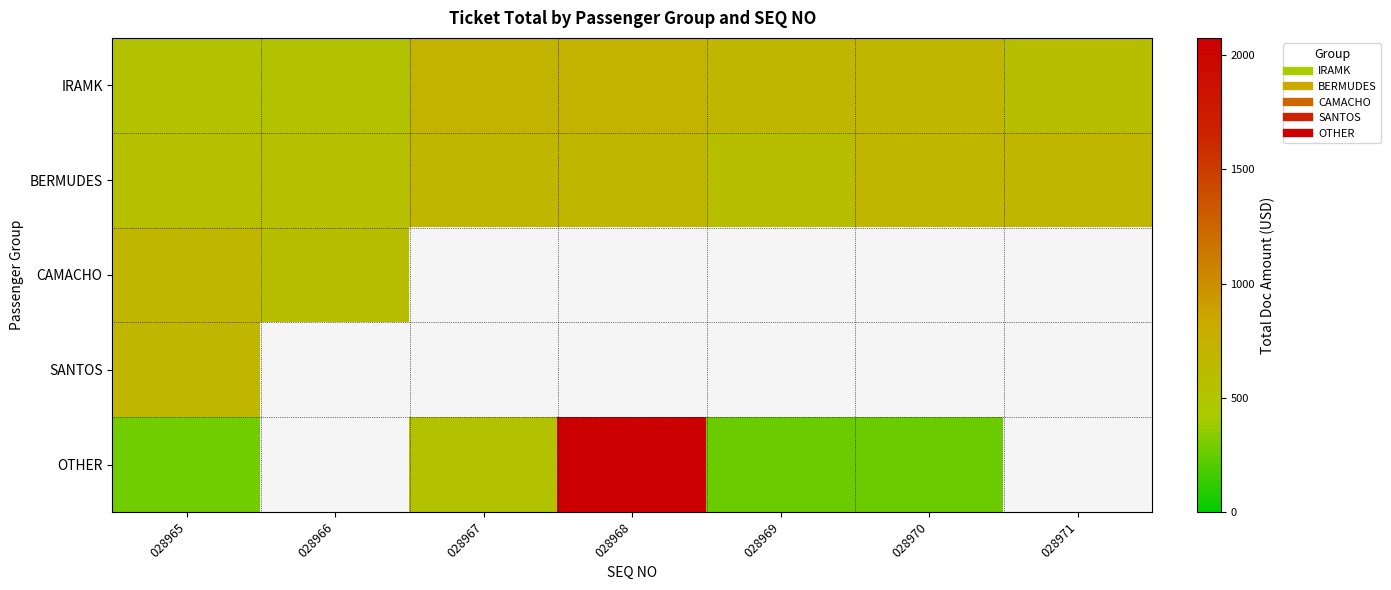

Which series has the largest total across all categories?

IRAMK